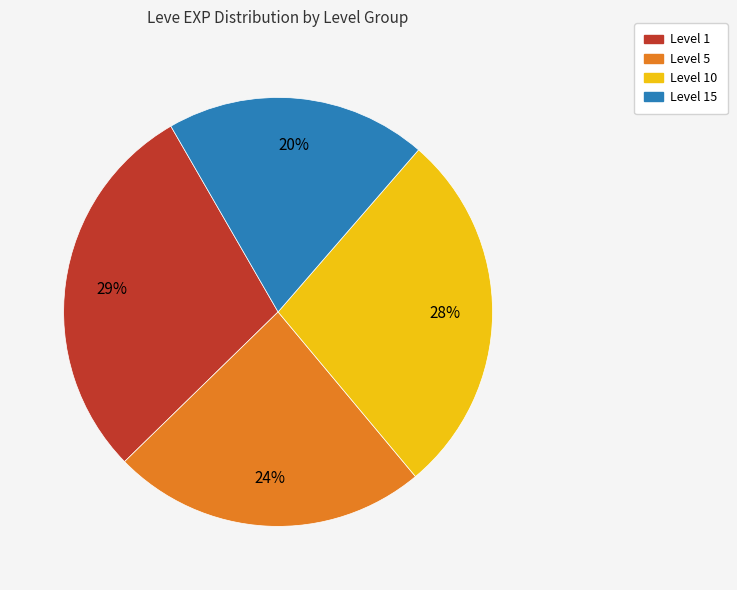

Is there a majority slice in this chart?

No